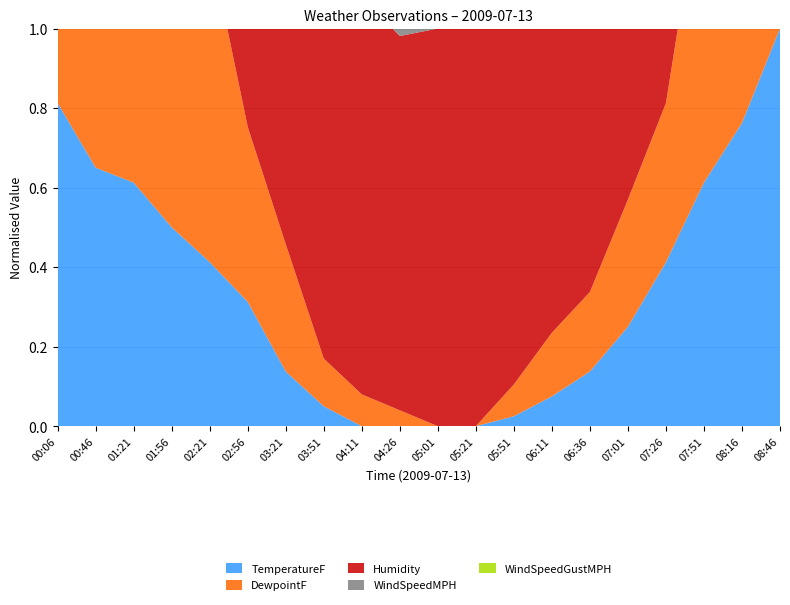

Reading left to right, what are all the values shown in this chart?

TemperatureF: 00:06=59.5	00:46=58.2	01:21=57.9	01:56=57.0	02:21=56.3	02:56=55.5	03:21=54.1	03:51=53.4	04:11=53.0	04:26=53.0	05:01=53.0	05:21=53.0	05:51=53.2	06:11=53.6	06:36=54.1	07:01=55.0	07:26=56.3	07:51=57.9	08:16=59.1	08:46=61.0
DewpointF: 00:06=53.0	00:46=53.0	01:21=53.2	01:56=53.1	02:21=53.0	02:56=52.1	03:21=51.8	03:51=51.3	04:11=51.2	04:26=51.1	05:01=51.0	05:21=51.0	05:51=51.2	06:11=51.4	06:36=51.5	07:01=51.8	07:26=52.0	07:51=53.0	08:16=53.1	08:46=53.5
Humidity: 00:06=79.0	00:46=83.0	01:21=84.0	01:56=87.0	02:21=89.0	02:56=88.0	03:21=92.0	03:51=93.0	04:11=94.0	04:26=93.0	05:01=94.0	05:21=94.0	05:51=93.0	06:11=92.0	06:36=91.0	07:01=89.0	07:26=87.0	07:51=84.0	08:16=80.0	08:46=77.0
WindSpeedMPH: 00:06=1.0	00:46=1.1	01:21=0.9	01:56=1.4	02:21=0.5	02:56=0.2	03:21=0.2	03:51=0.8	04:11=0.8	04:26=1.2	05:01=0.6	05:21=0.4	05:51=0.7	06:11=0.9	06:36=1.1	07:01=1.3	07:26=1.4	07:51=1.6	08:16=1.8	08:46=2.0
WindSpeedGustMPH: 00:06=2.5	00:46=1.7	01:21=3.7	01:56=2.7	02:21=1.2	02:56=1.2	03:21=1.0	03:51=0.9	04:11=1.1	04:26=1.8	05:01=1.5	05:21=1.3	05:51=1.6	06:11=2.0	06:36=2.3	07:01=2.5	07:26=2.8	07:51=3.2	08:16=3.5	08:46=4.0